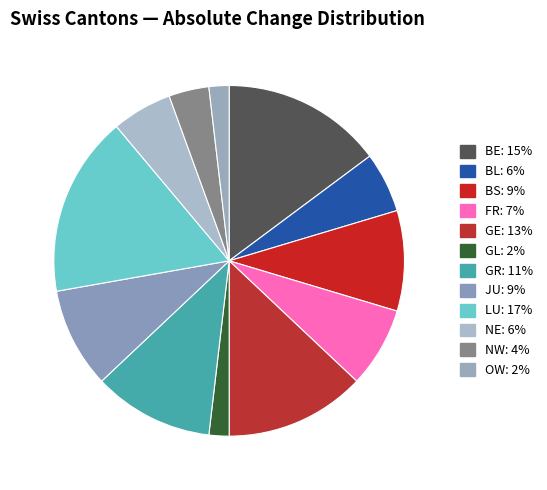

Count the number of slices in the pie.

12